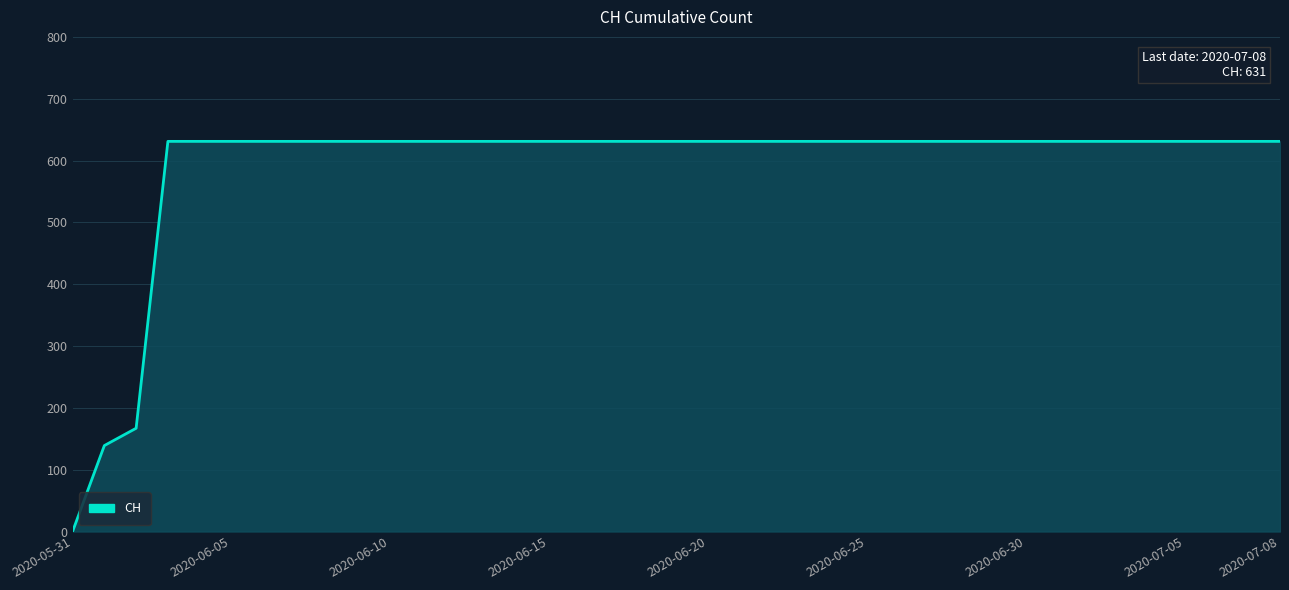

Which has a higher value, 16 or 19?

16